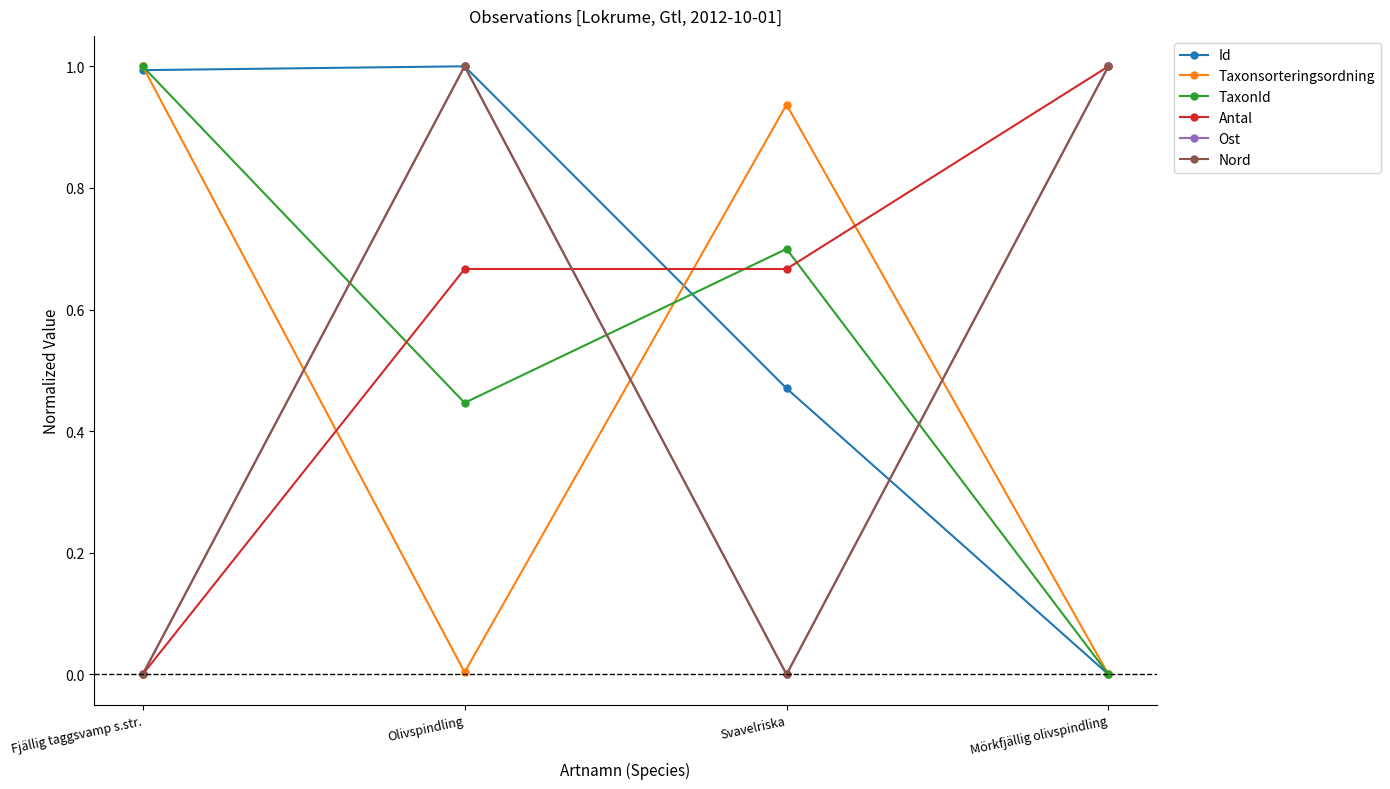

What is the difference between the Nord values at Fjällig taggsvamp s.str. and Olivspindling?

1.0